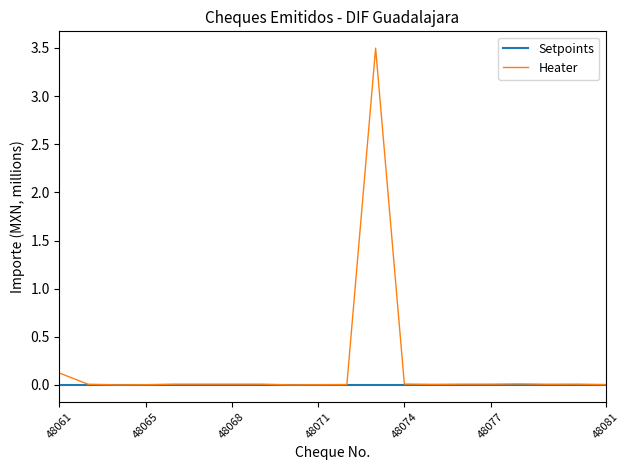

Which series has the widest spread of values?

Heater